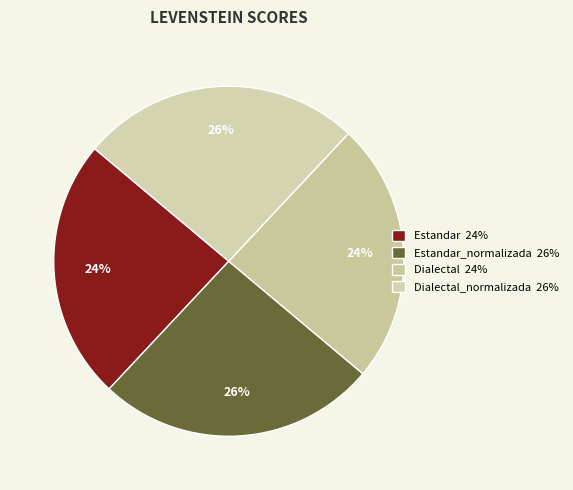

How many slices are in this pie chart?

4